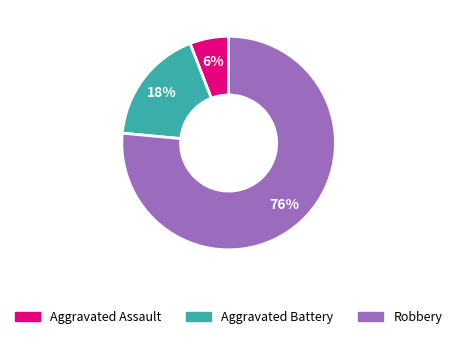

Which category has the biggest portion of the pie?

Robbery